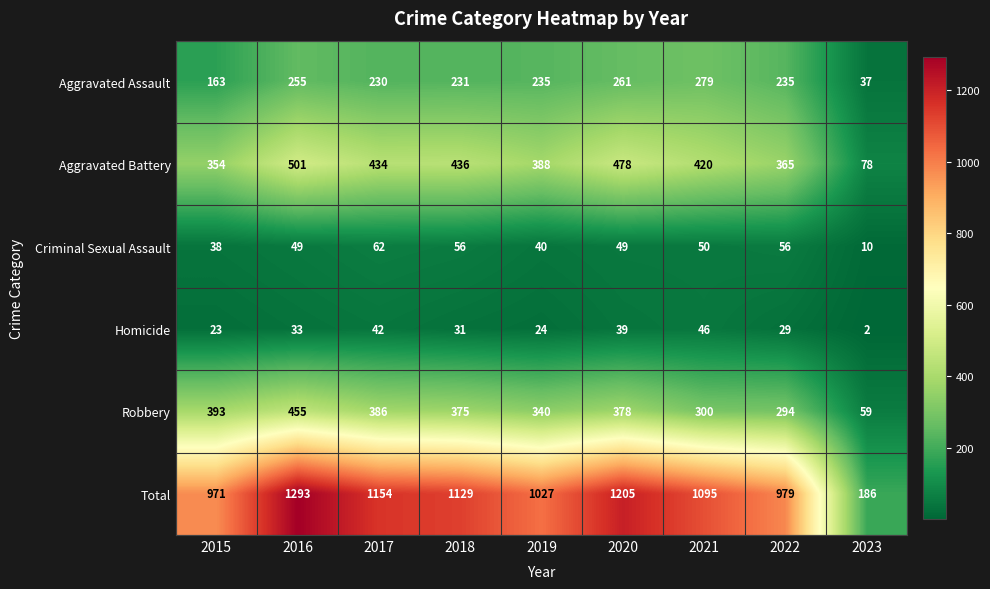

At which category is the sum across all series the highest?

2016